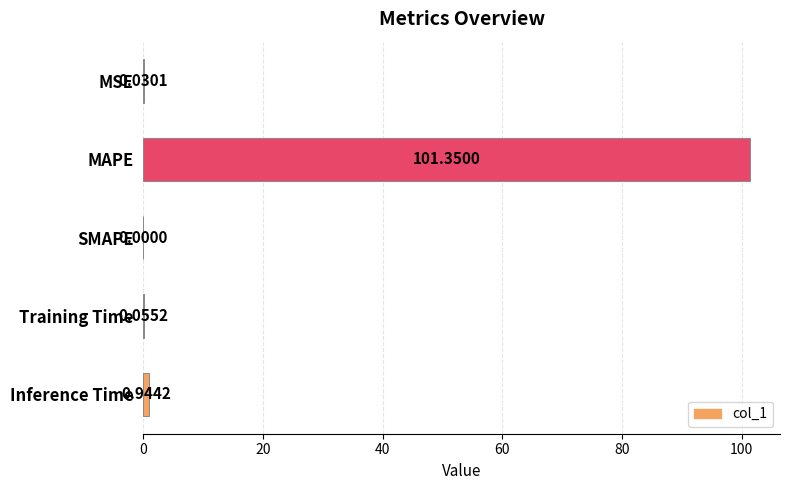

At which category does the chart reach its peak across all series?

MAPE